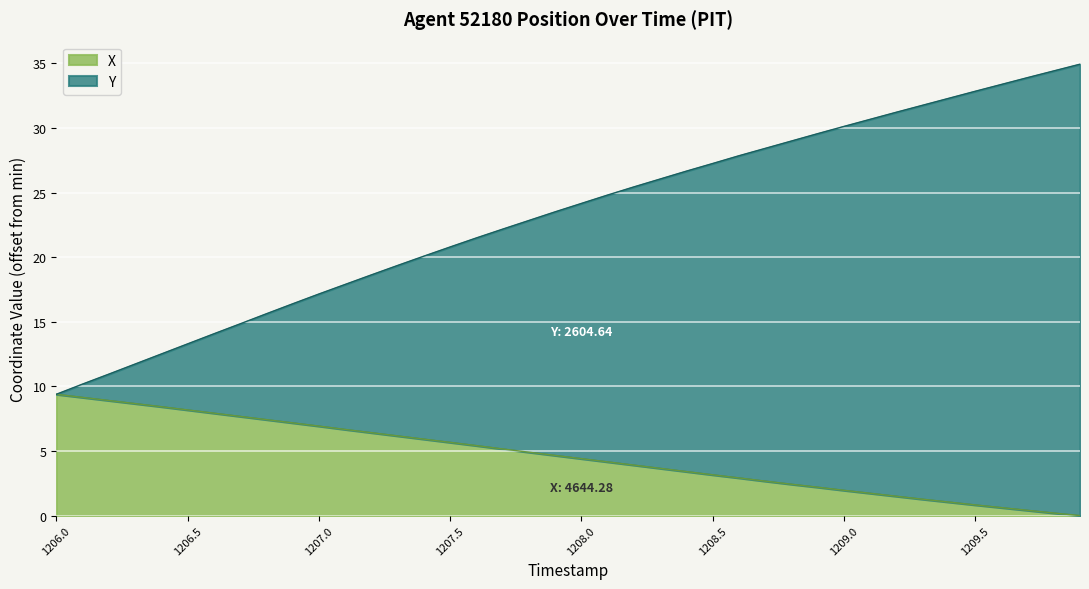

Where is Y nearest to the value 22?

1207.7